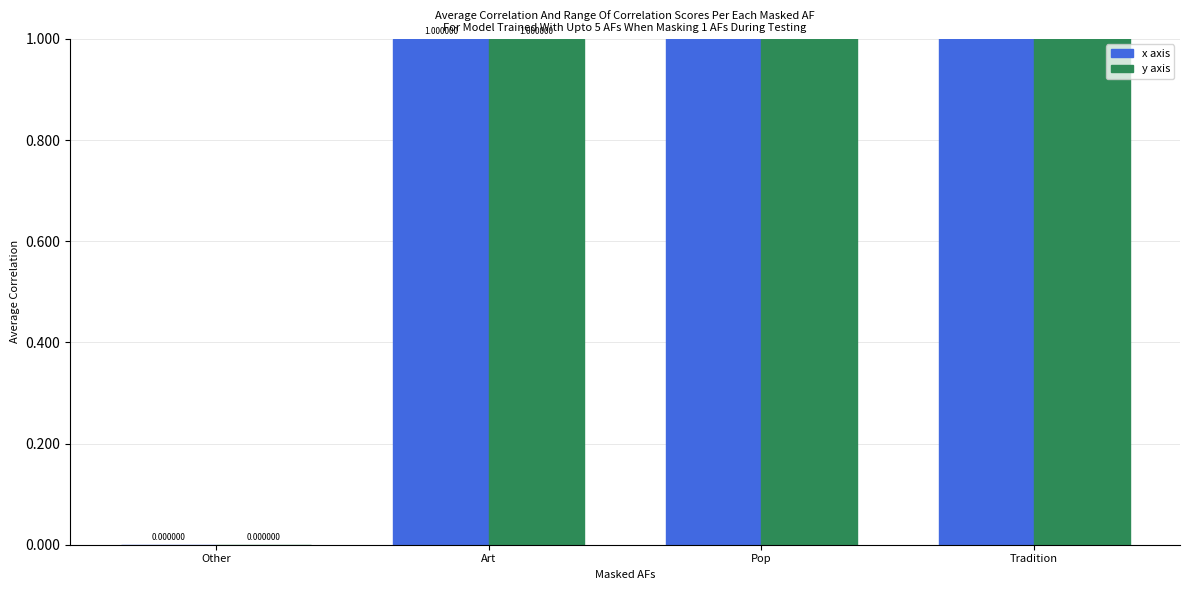

Which category has the lowest value in the y axis series?

Other